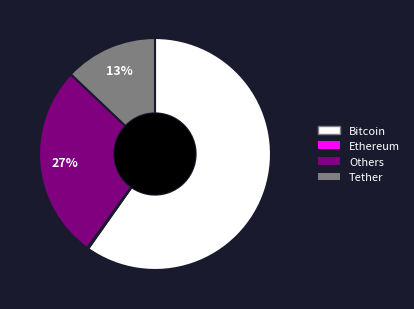

Which category has the biggest portion of the pie?

Bitcoin